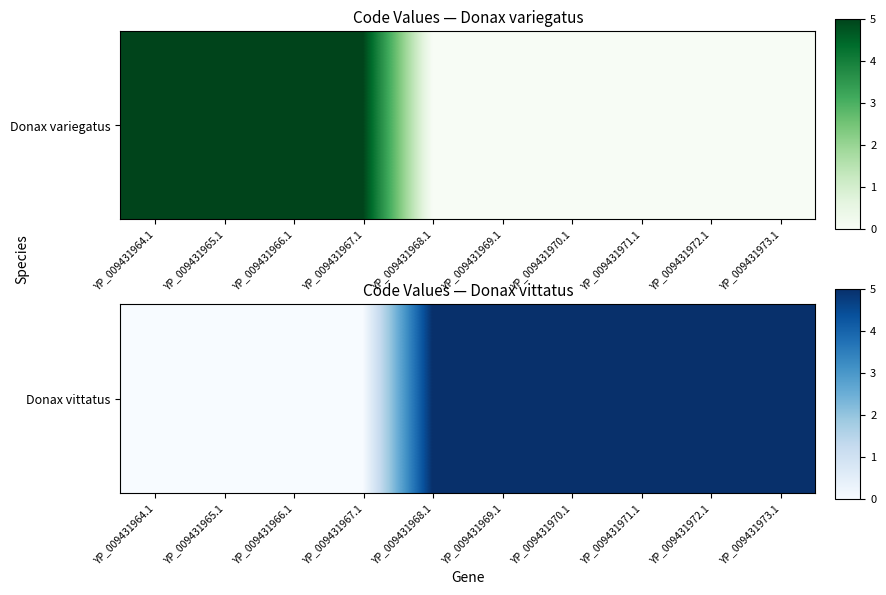

How many data points are less than 5?

4